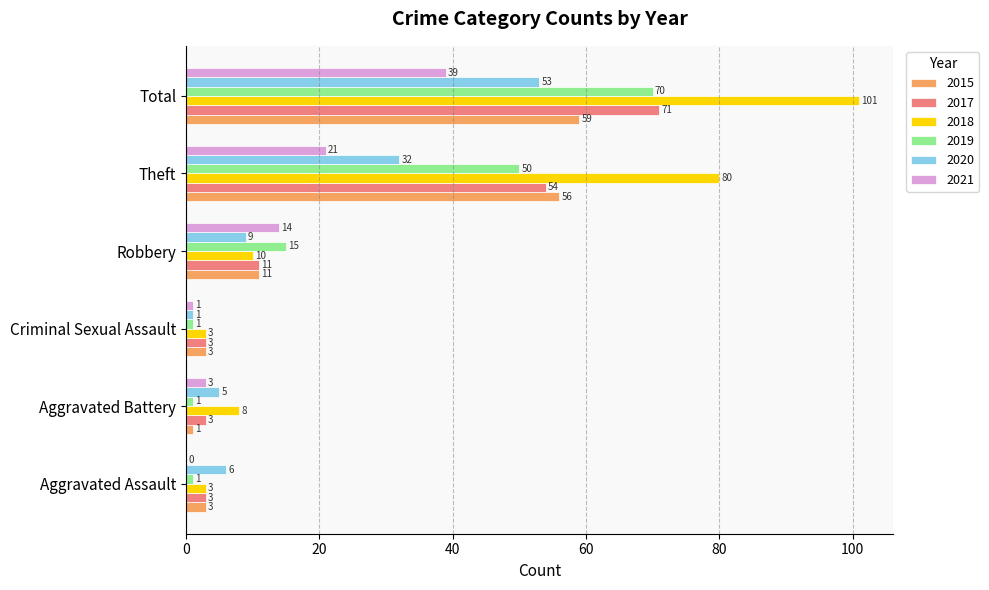

Is the value of 2019 at Theft greater than the value of 2015 at Criminal Sexual Assault?

Yes